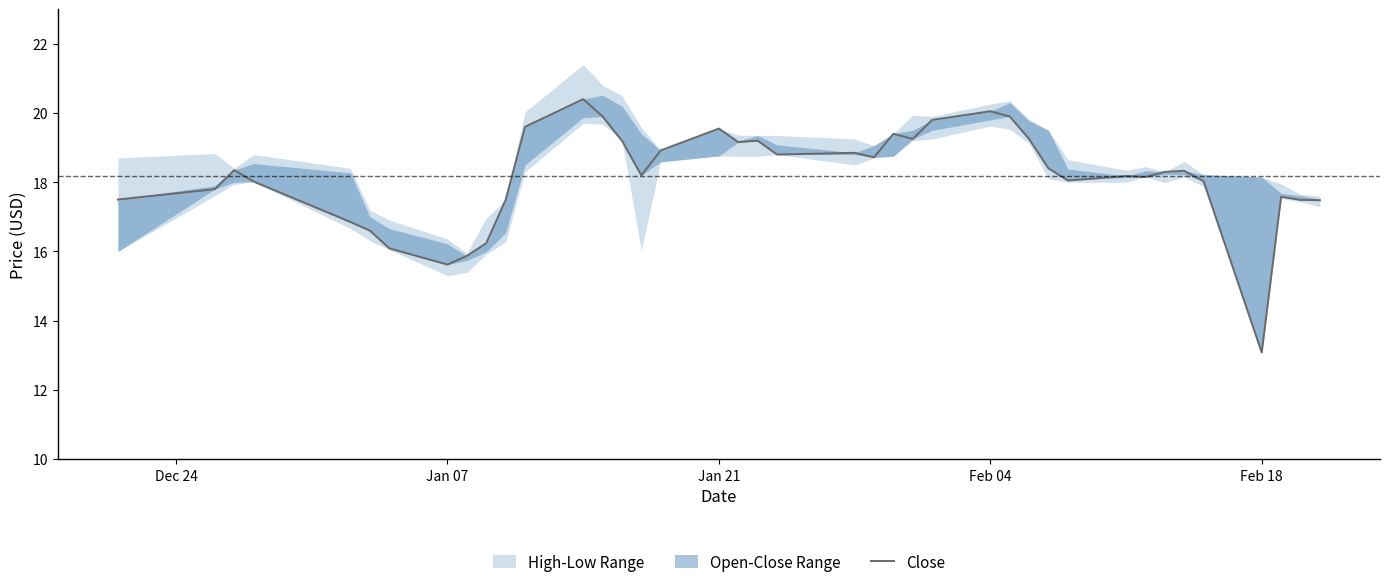

What position from the left is Jan 21?

3